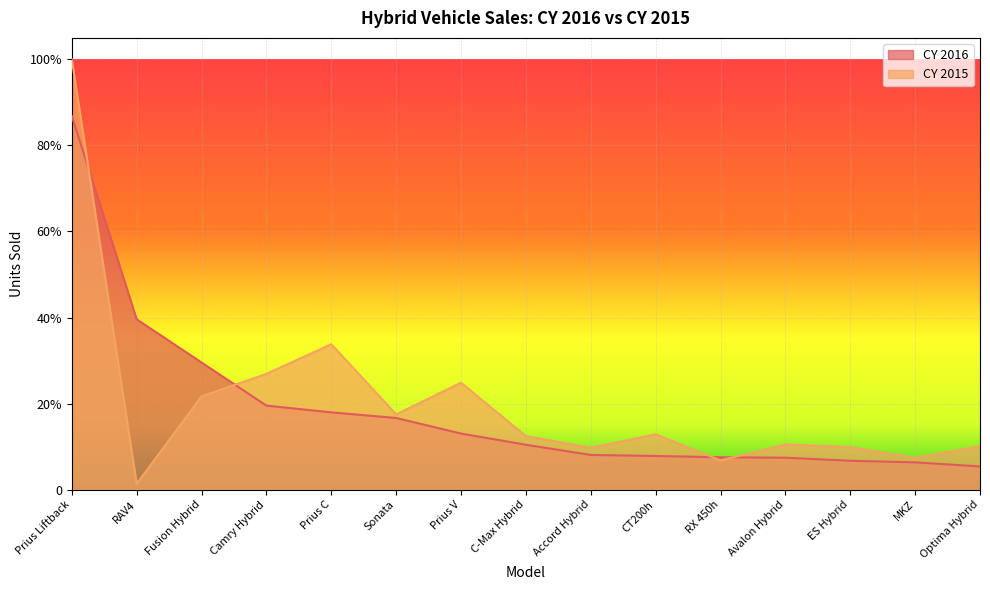

Which series has the largest range (max minus min)?

CY 2015